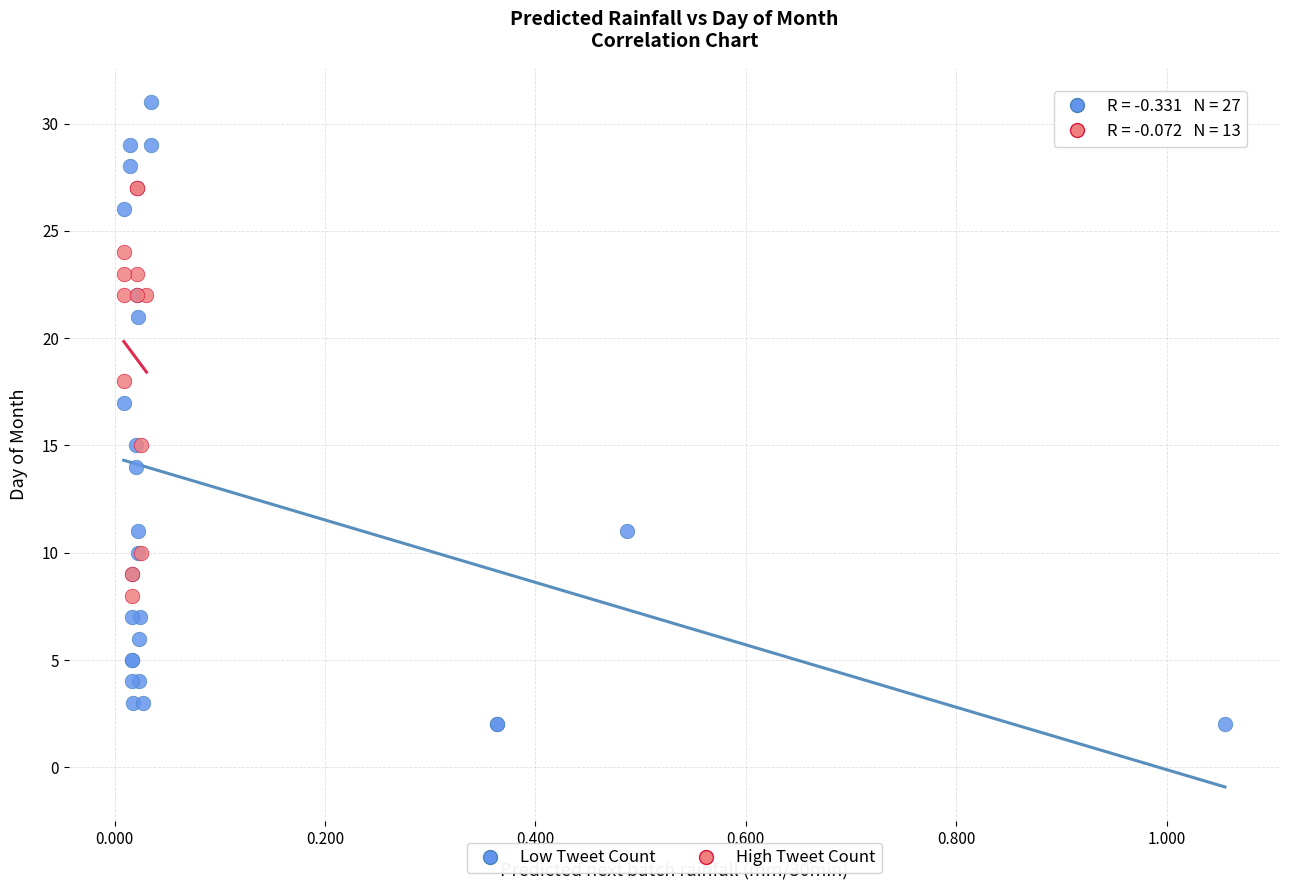

Which series reaches the minimum Y coordinate?

Low Tweet Count